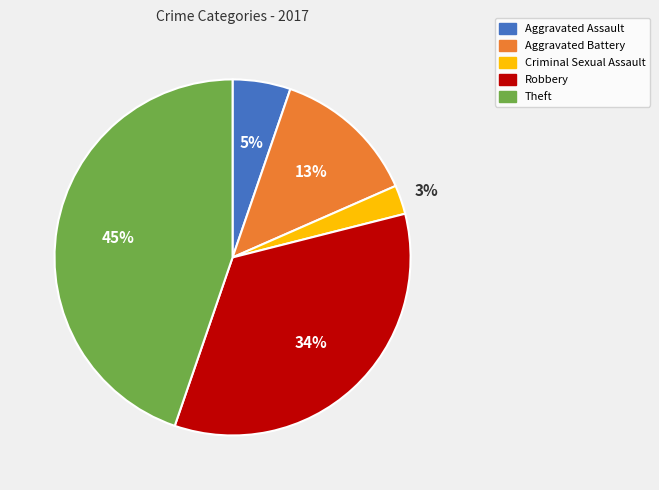

Rank the categories by value from highest to lowest.

Theft, Robbery, Aggravated Battery, Aggravated Assault, Criminal Sexual Assault